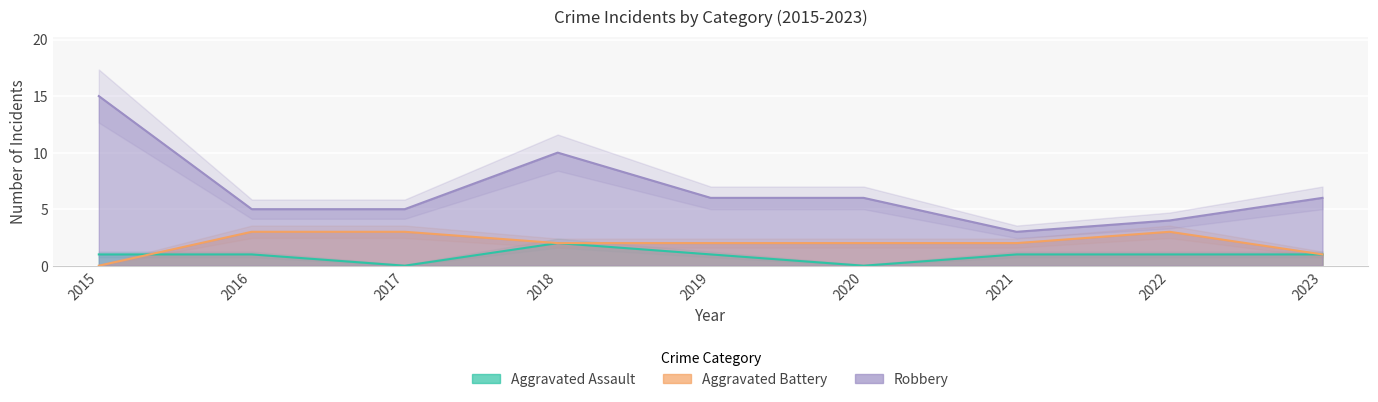

Count the number of data series in this chart.

3